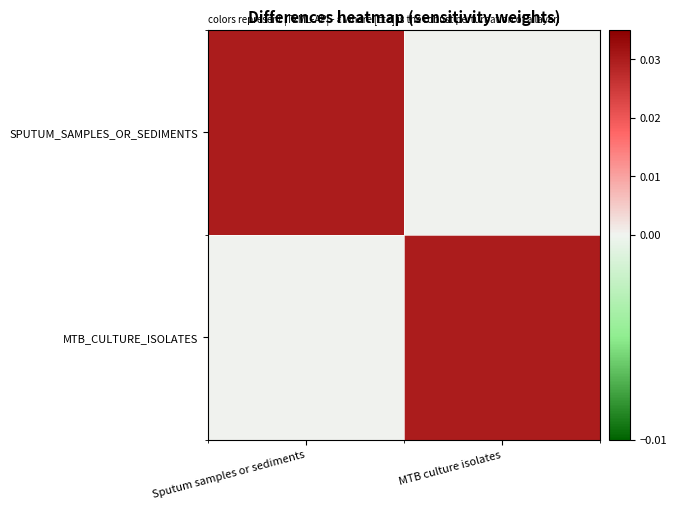

How many distinct data groups are displayed?

2